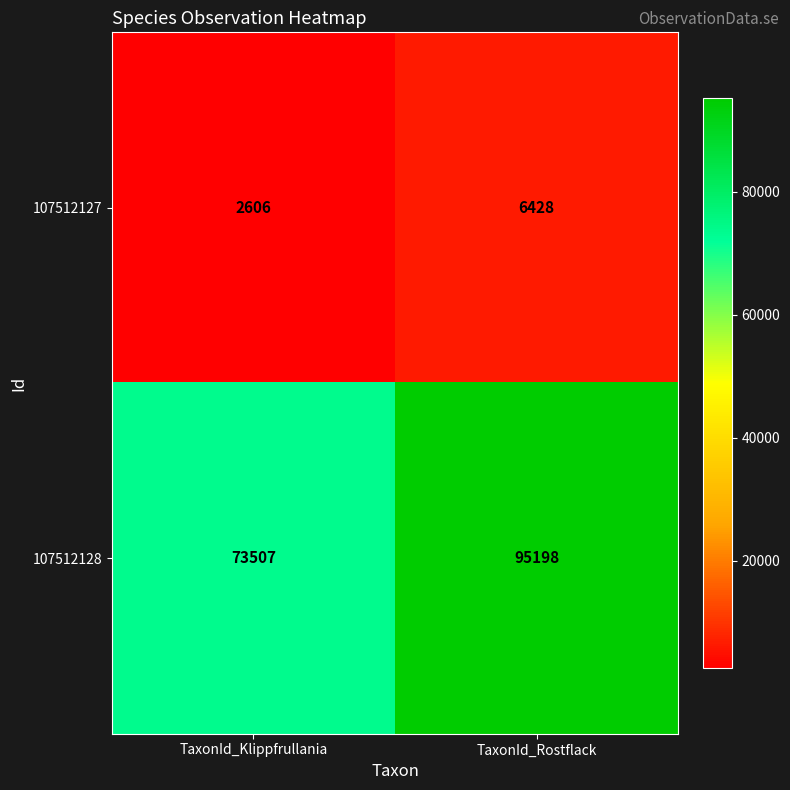

Which series changed the most between TaxonId_Klippfrullania and TaxonId_Rostflack?

107512128